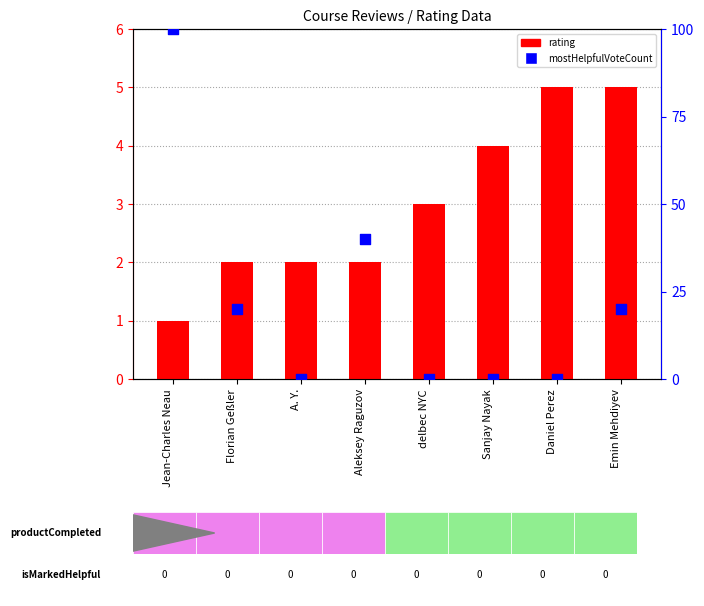

At how many categories does at least one series exceed 55?

1